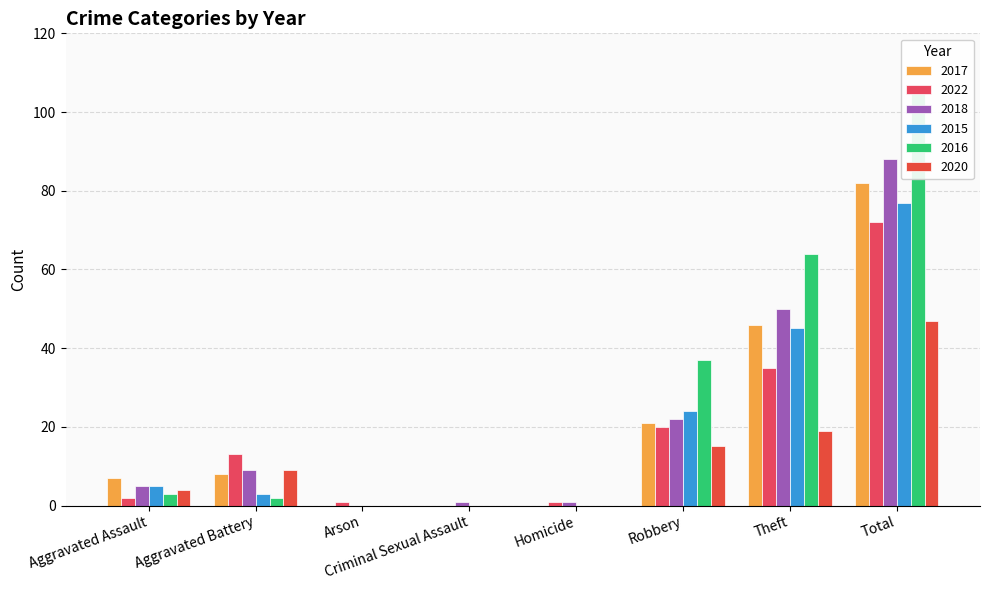

Reading left to right, transcribe all the data shown in this chart.

2017: Aggravated Assault=7	Aggravated Battery=8	Arson=0	Criminal Sexual Assault=0	Homicide=0	Robbery=21	Theft=46	Total=82
2022: Aggravated Assault=2	Aggravated Battery=13	Arson=1	Criminal Sexual Assault=0	Homicide=1	Robbery=20	Theft=35	Total=72
2018: Aggravated Assault=5	Aggravated Battery=9	Arson=0	Criminal Sexual Assault=1	Homicide=1	Robbery=22	Theft=50	Total=88
2015: Aggravated Assault=5	Aggravated Battery=3	Arson=0	Criminal Sexual Assault=0	Homicide=0	Robbery=24	Theft=45	Total=77
2016: Aggravated Assault=3	Aggravated Battery=2	Arson=0	Criminal Sexual Assault=0	Homicide=0	Robbery=37	Theft=64	Total=106
2020: Aggravated Assault=4	Aggravated Battery=9	Arson=0	Criminal Sexual Assault=0	Homicide=0	Robbery=15	Theft=19	Total=47